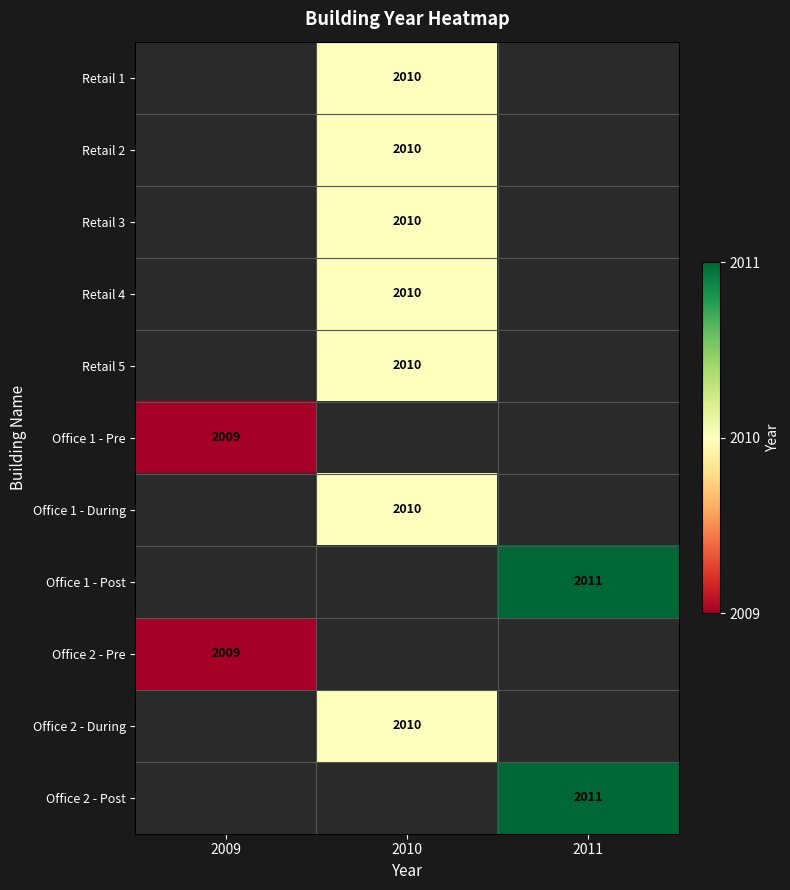

True or false: Office 1 - During has a value of 3394 at 2010.

False